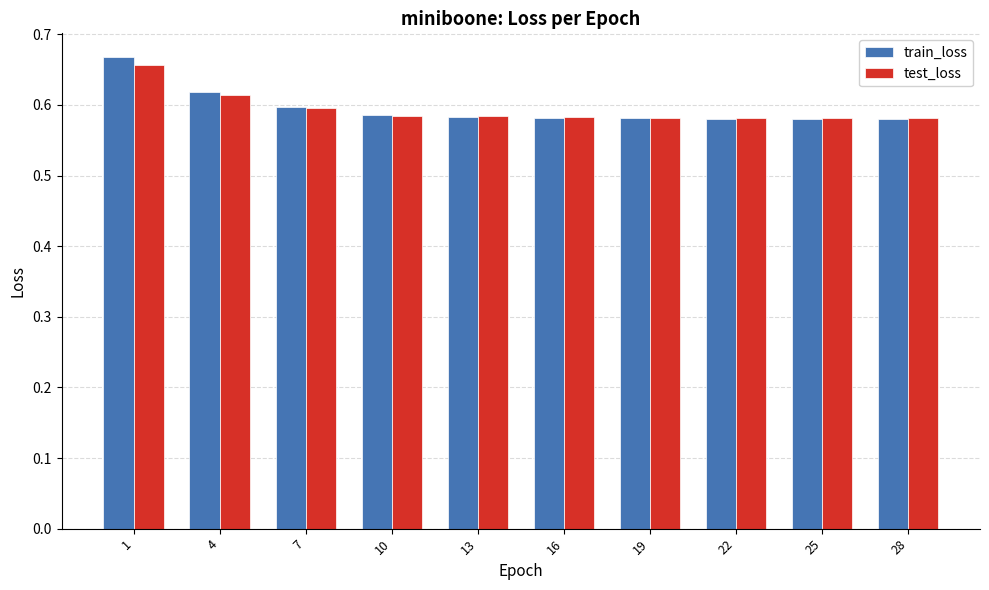

How many test_loss values are between 0 and 1?

10